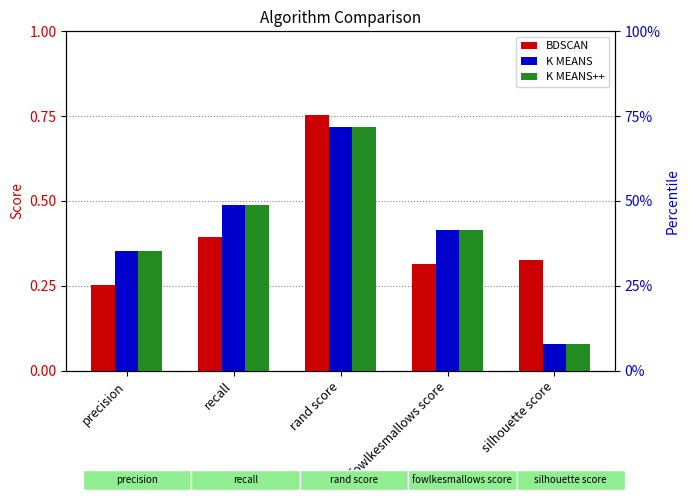

What is the spread (max minus min) of values at precision?

0.1